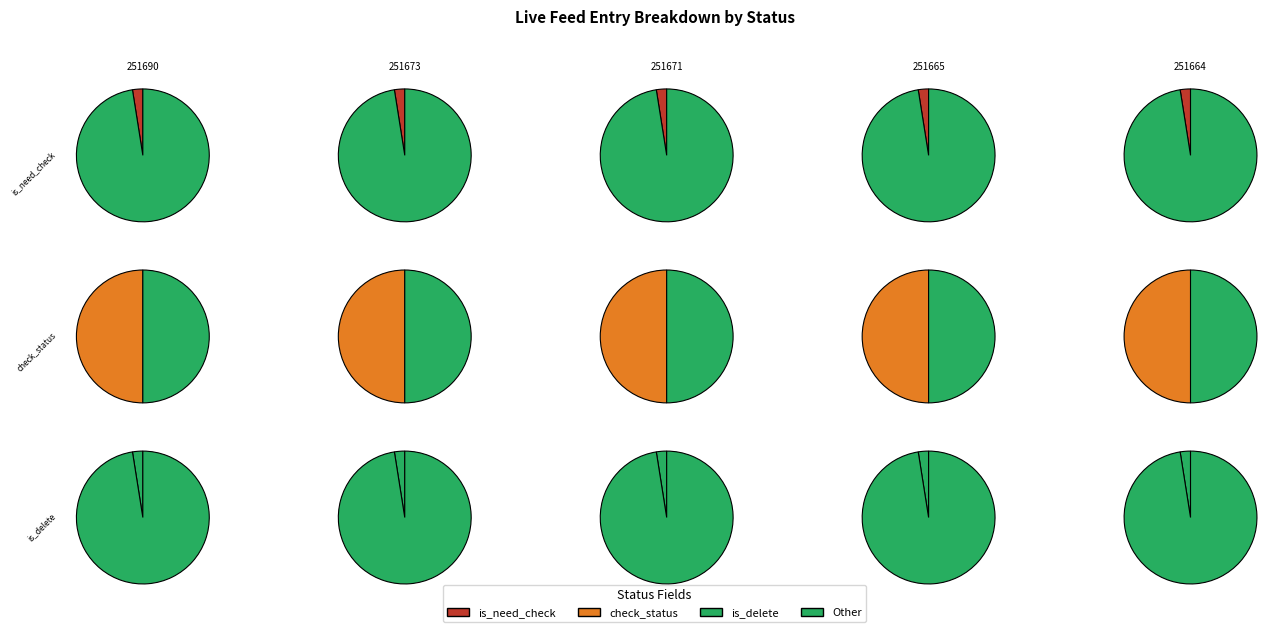

Rank the categories by is_delete value from highest to lowest.

251690, 251673, 251671, 251665, 251664